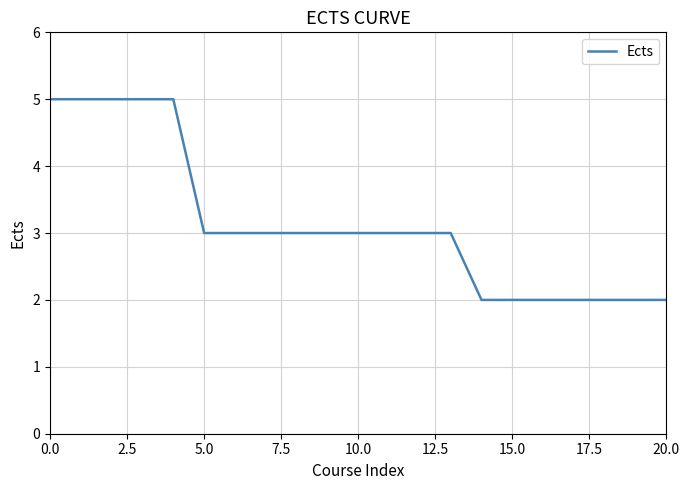

How many values are between 2 and 3?

16